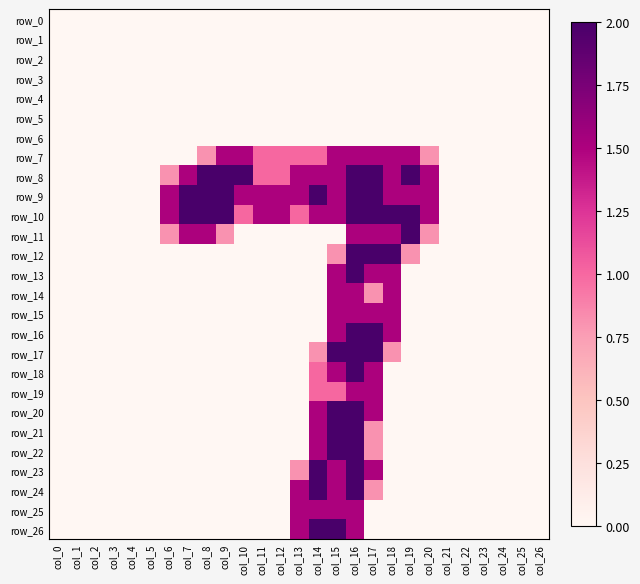

Which series has the widest spread of values?

row_8